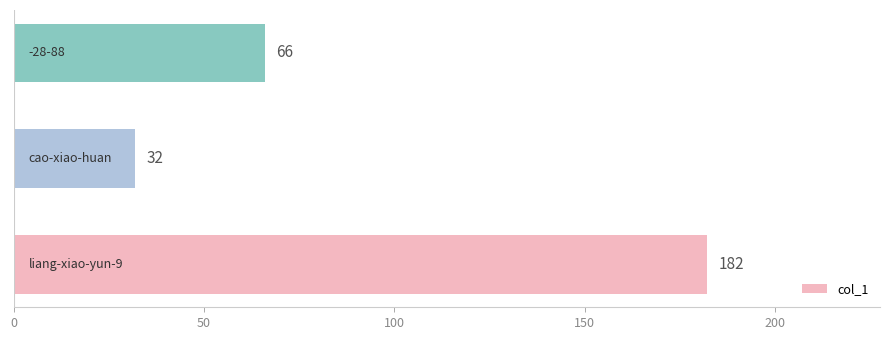

How many values are between 32 and 182?

3